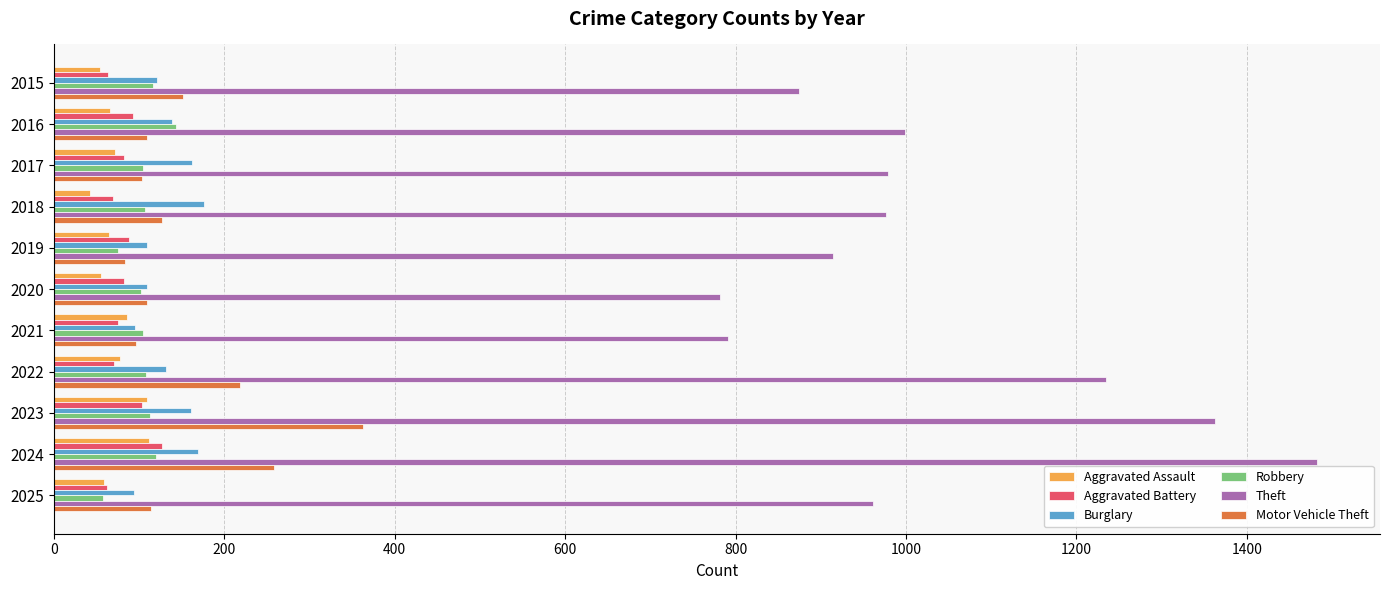

Which series changed the most between 2024 and 2025?

Theft